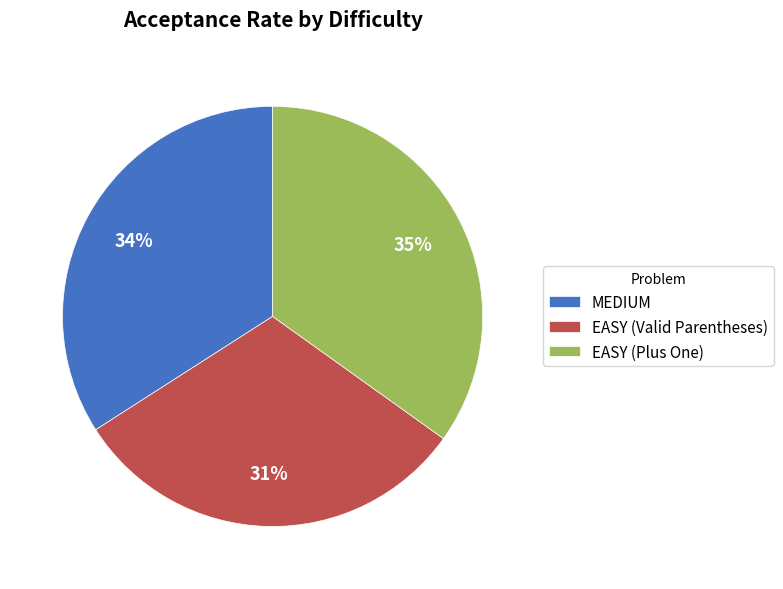

Which slice is the smallest?

EASY (Valid Parentheses)